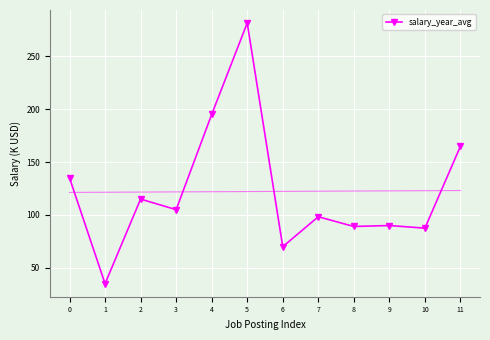

How many data points are less than 105?

6